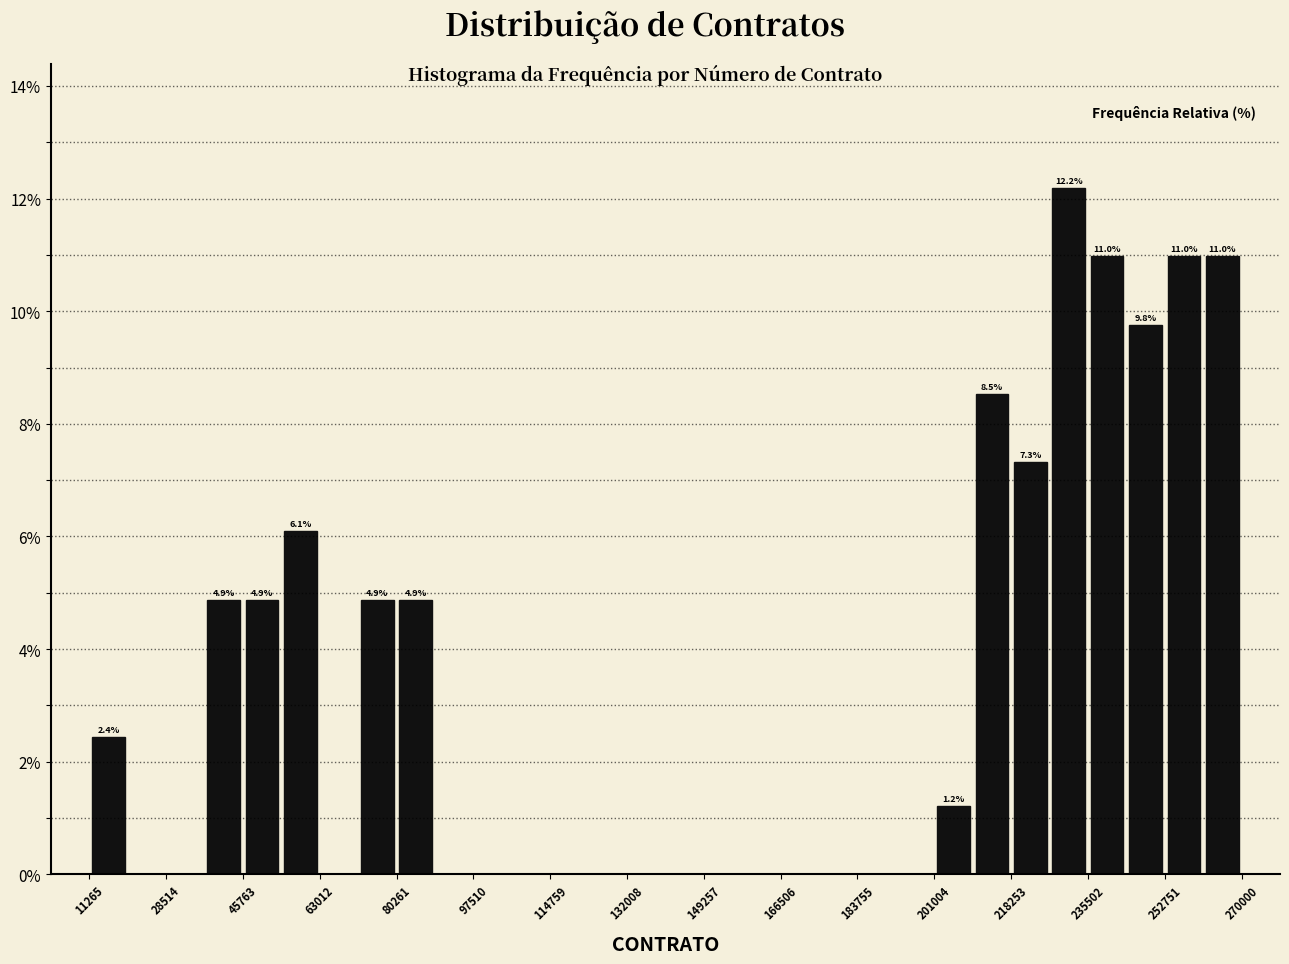

Which range on the x-axis has the tallest bar?

226000 to 236000